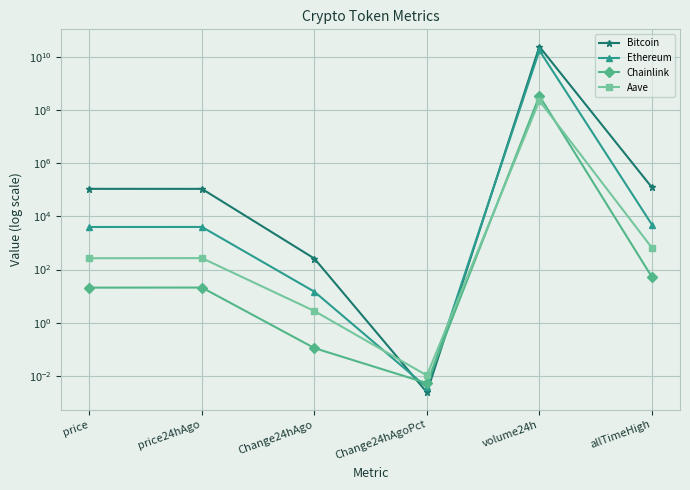

Which has a higher value, Change24hAgo or price24hAgo?

price24hAgo